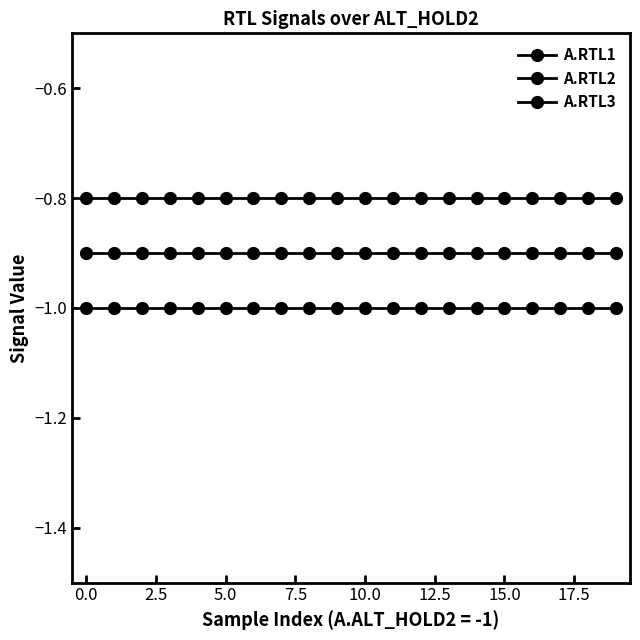

How many distinct data groups are displayed?

3